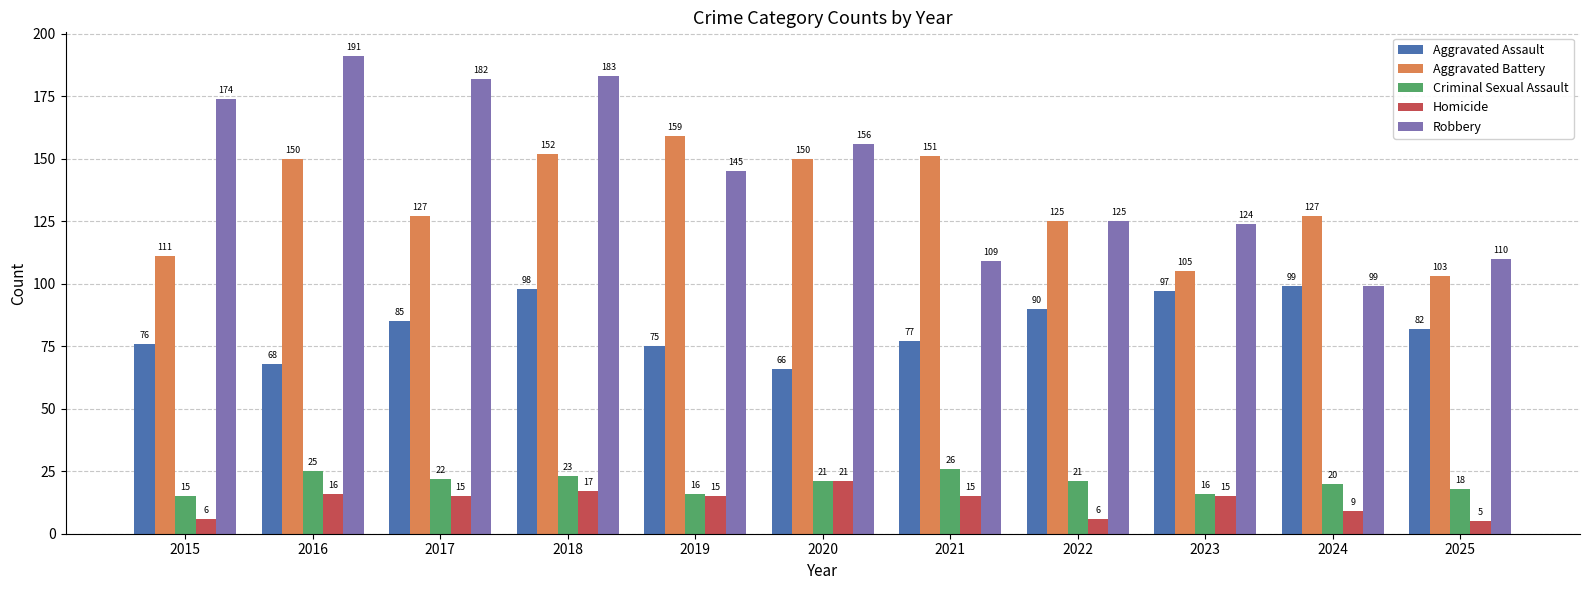

What is the difference between the Criminal Sexual Assault values at 2015 and 2020?

6